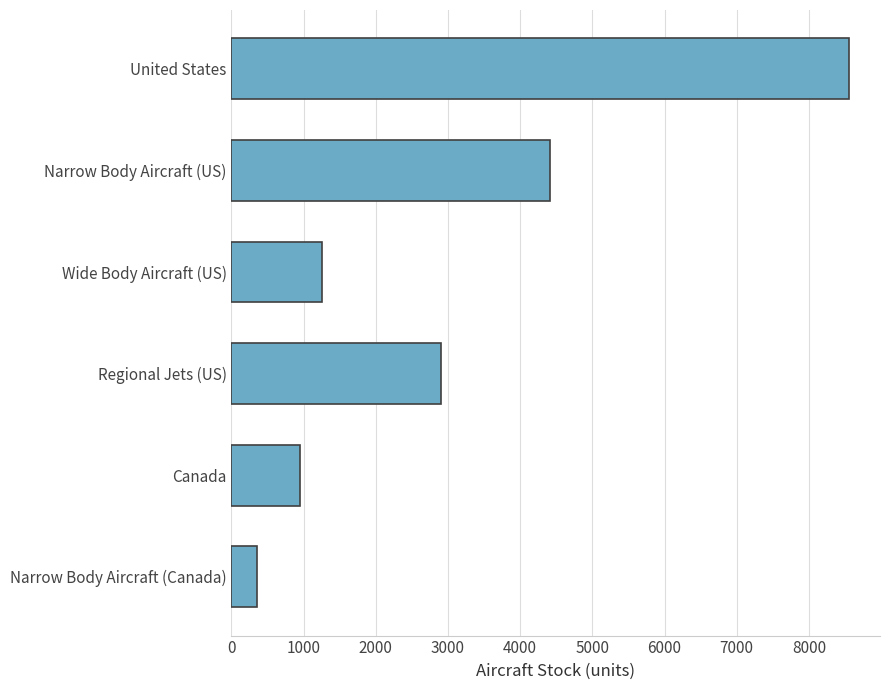

List the labels in order of value, largest first.

United States, Narrow Body Aircraft (US), Regional Jets (US), Wide Body Aircraft (US), Canada, Narrow Body Aircraft (Canada)